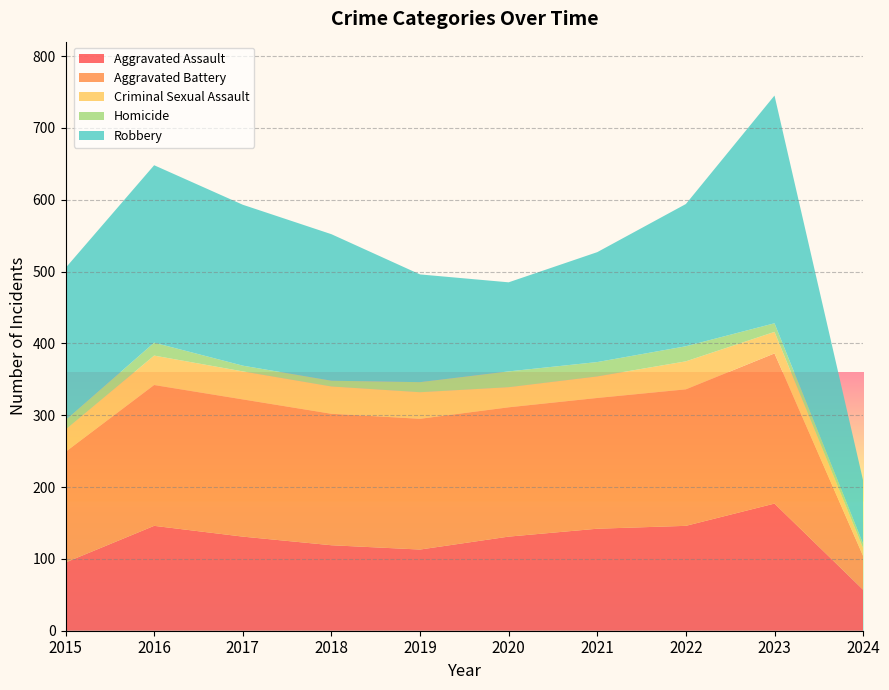

Reading left to right, list all the values displayed in this chart.

Aggravated Assault: 2015=95	2016=146	2017=131	2018=119	2019=113	2020=131	2021=142	2022=146	2023=177	2024=57
Aggravated Battery: 2015=154	2016=196	2017=191	2018=183	2019=182	2020=180	2021=182	2022=190	2023=209	2024=47
Criminal Sexual Assault: 2015=31	2016=41	2017=39	2018=38	2019=37	2020=28	2021=30	2022=39	2023=30	2024=11
Homicide: 2015=13	2016=18	2017=8	2018=8	2019=14	2020=22	2021=20	2022=21	2023=12	2024=6
Robbery: 2015=212	2016=247	2017=224	2018=204	2019=150	2020=124	2021=153	2022=198	2023=317	2024=88